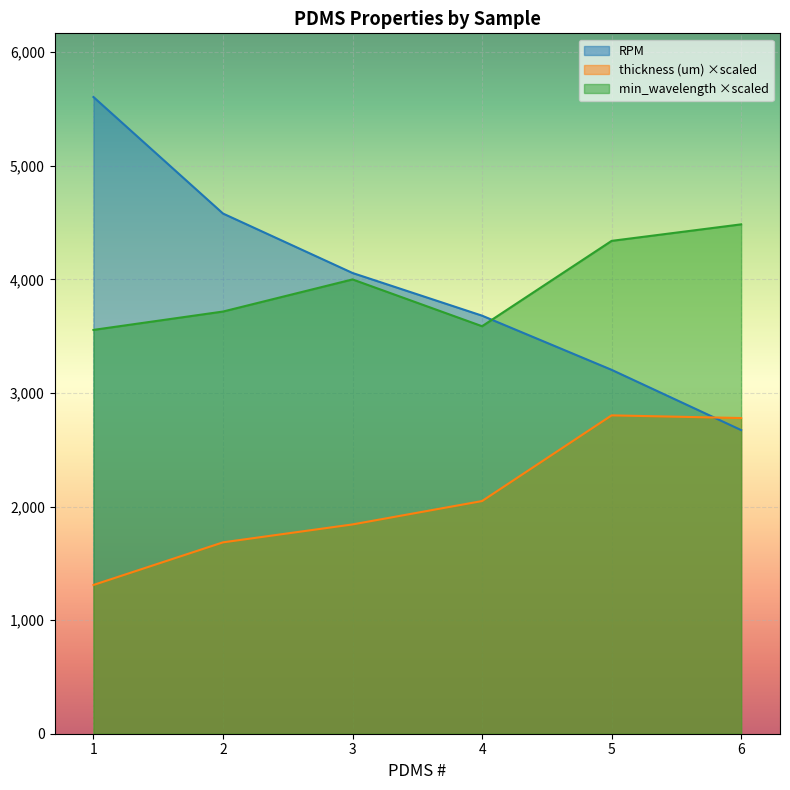

After their last crossing, which series has the higher values: min_wavelength or RPM?

min_wavelength